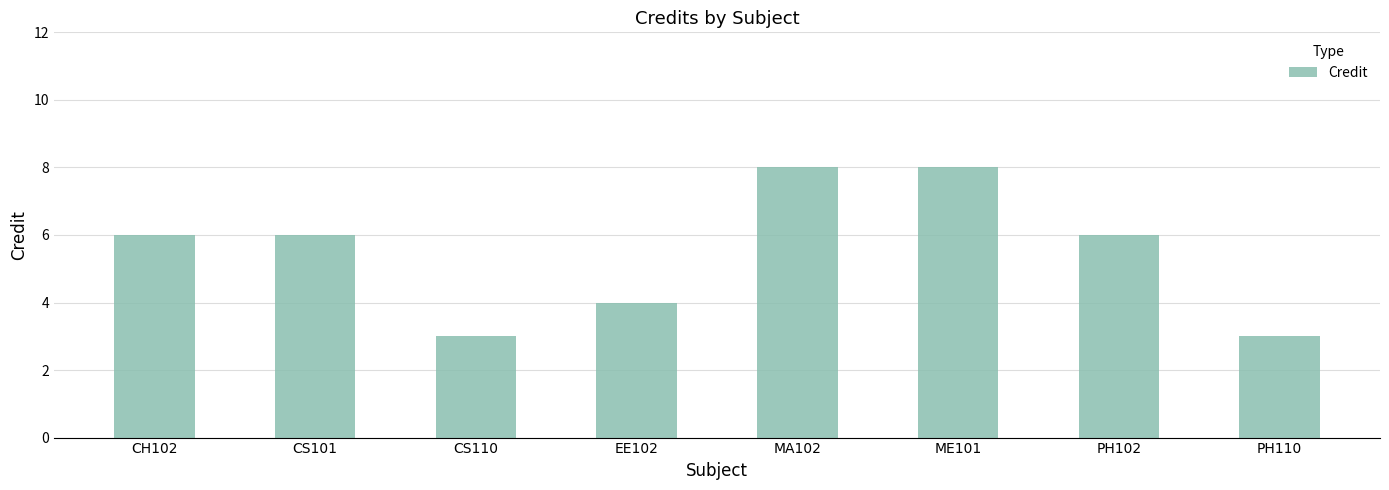

What is the ratio of the value at CS101 to the value at EE102?

1.5